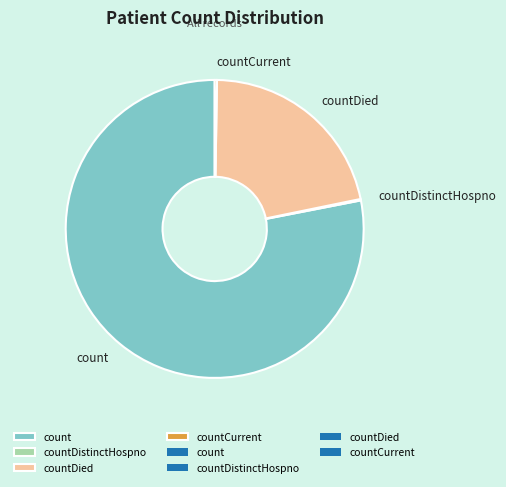

Which category has the biggest portion of the pie?

count